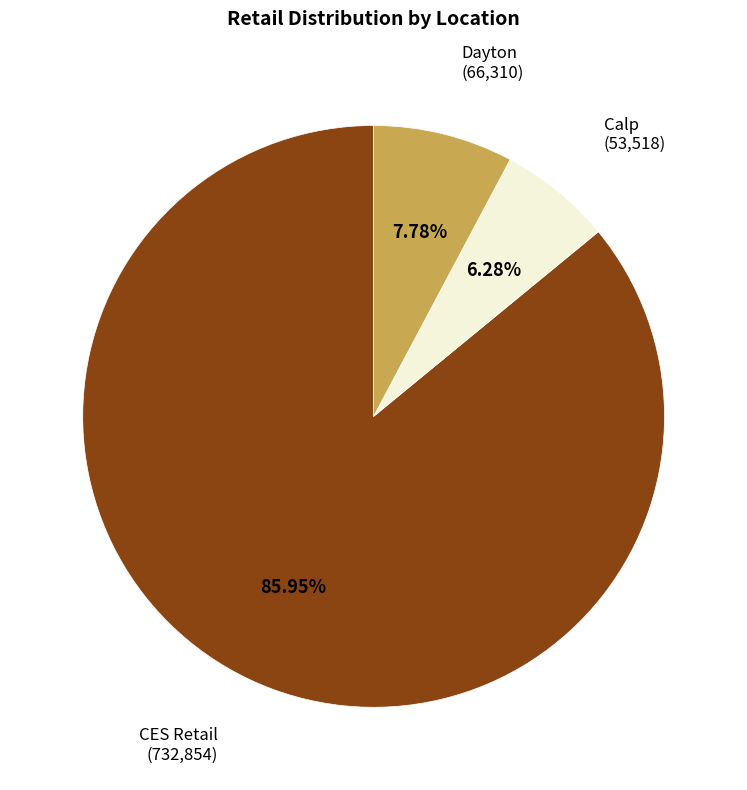

Is the sum of Dayton and Calp greater than half?

No